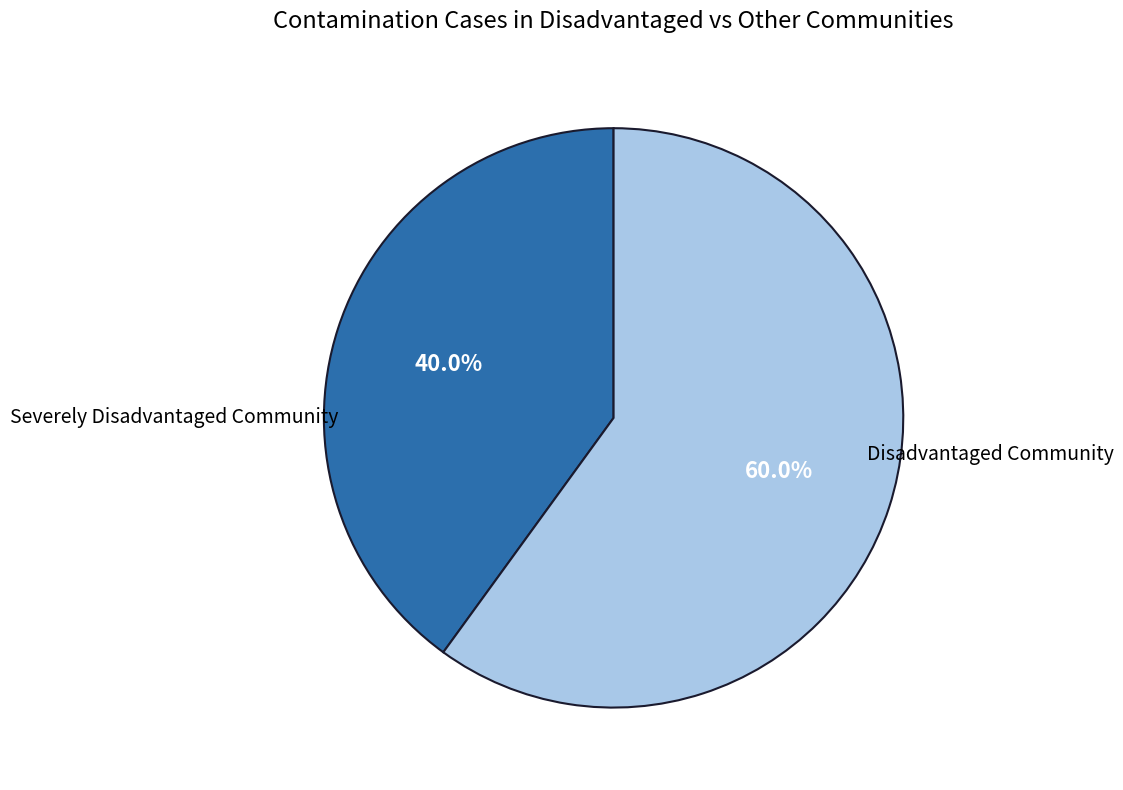

Is there a majority slice in this chart?

Yes